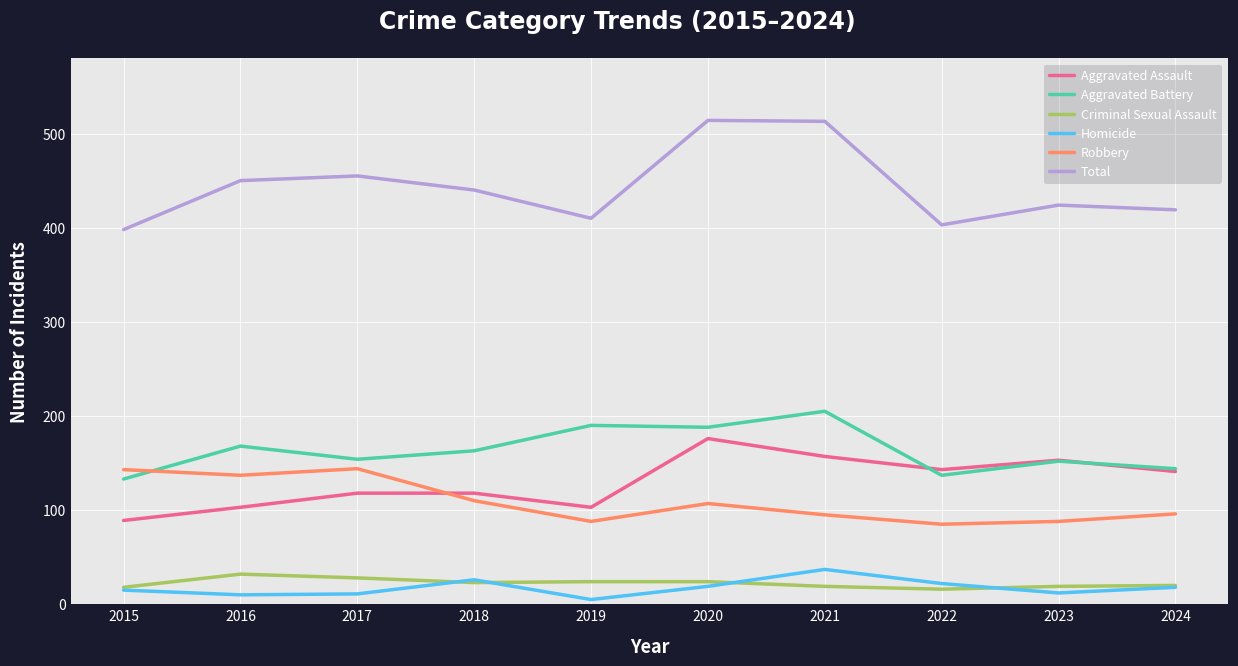

True or false: Criminal Sexual Assault has a value of 24 at 2020.

True